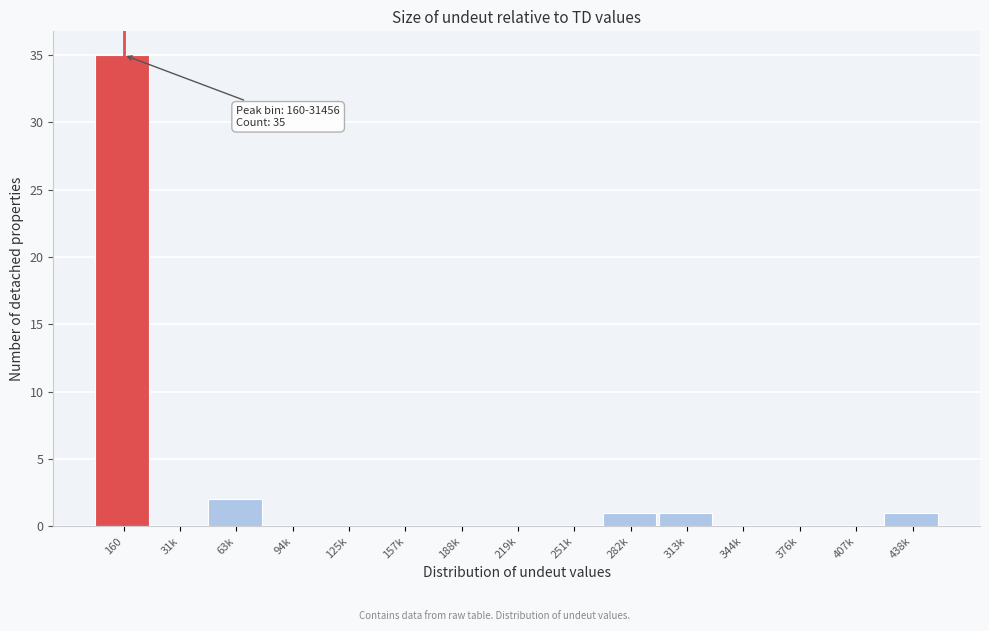

At which label is the value closest to 17?

63k